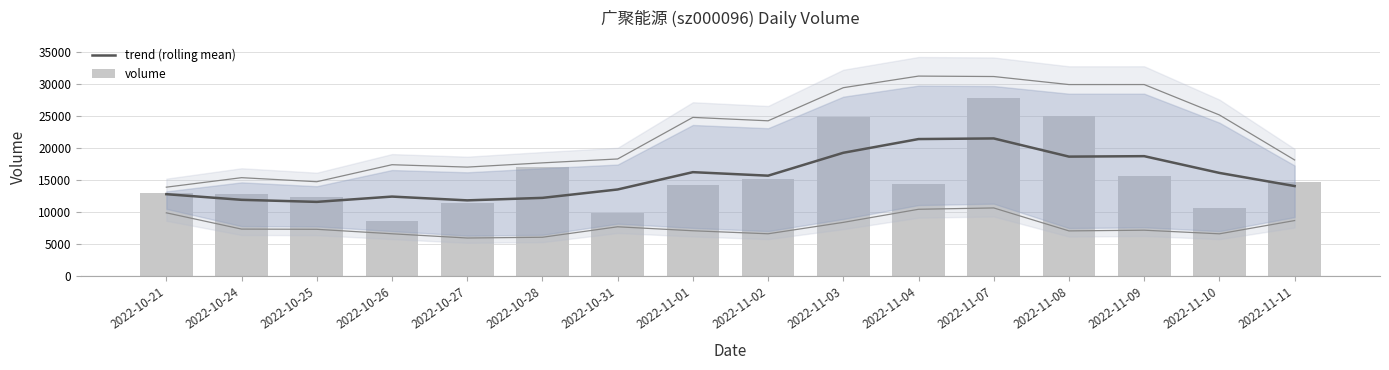

Reading left to right, extract all data points from this chart.

trend (rolling mean): 2022-10-21=12846.8	2022-10-24=11964.4	2022-10-25=11643.0	2022-10-26=12471.0	2022-10-27=11880.2	2022-10-28=12269.2	2022-10-31=13581.8	2022-11-01=16287.6	2022-11-02=15737.6	2022-11-03=19315.2	2022-11-04=21459.2	2022-11-07=21556.8	2022-11-08=18716.0	2022-11-09=18786.2	2022-11-10=16168.8	2022-11-11=14115.0
volume: 2022-10-21=12999.0	2022-10-24=12893.0	2022-10-25=12344.0	2022-10-26=8587.0	2022-10-27=11392.0	2022-10-28=17139.0	2022-10-31=9939.0	2022-11-01=14289.0	2022-11-02=15150.0	2022-11-03=24921.0	2022-11-04=14389.0	2022-11-07=27827.0	2022-11-08=25009.0	2022-11-09=15638.0	2022-11-10=10717.0	2022-11-11=14740.0